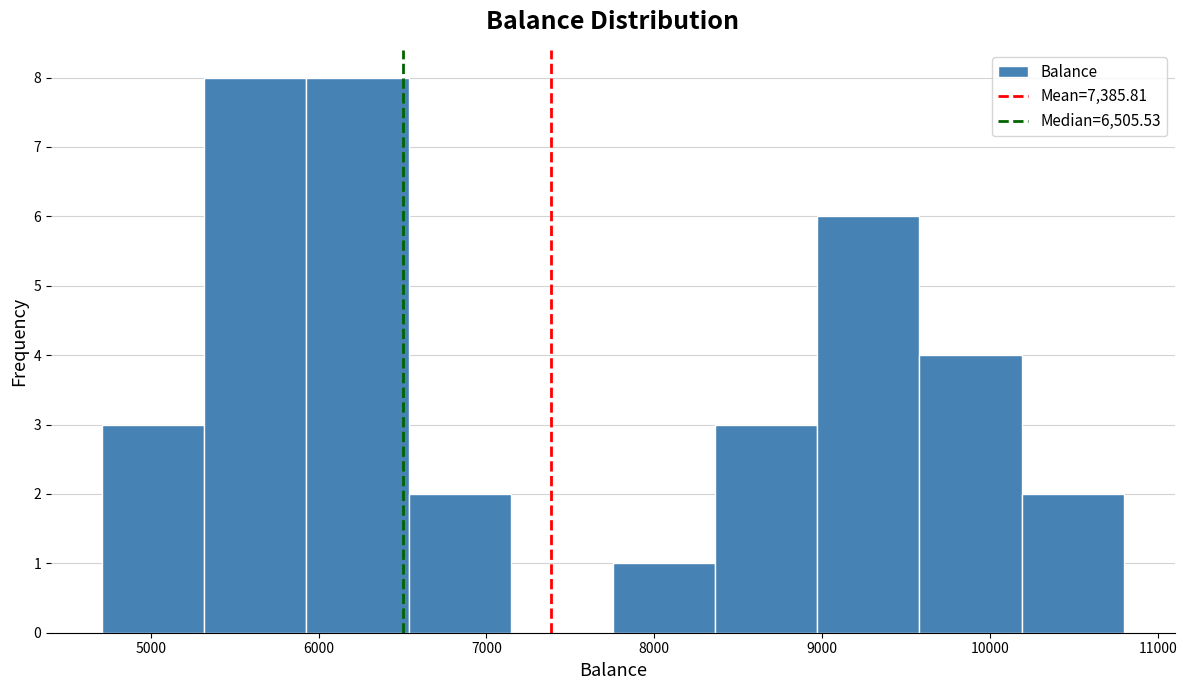

Reading left to right, transcribe this chart: for each bar, give the range it covers on the x-axis and its height. Neither the bar edges nor the heights are printed on the chart, so give them approximately, as read against the axes.

4700 to 5300: 3
5300 to 5900: 8
5900 to 6500: 8
6500 to 7100: 2
7100 to 7800: 0
7800 to 8400: 1
8400 to 9000: 3
9000 to 9600: 6
9600 to 10200: 4
10200 to 10800: 2